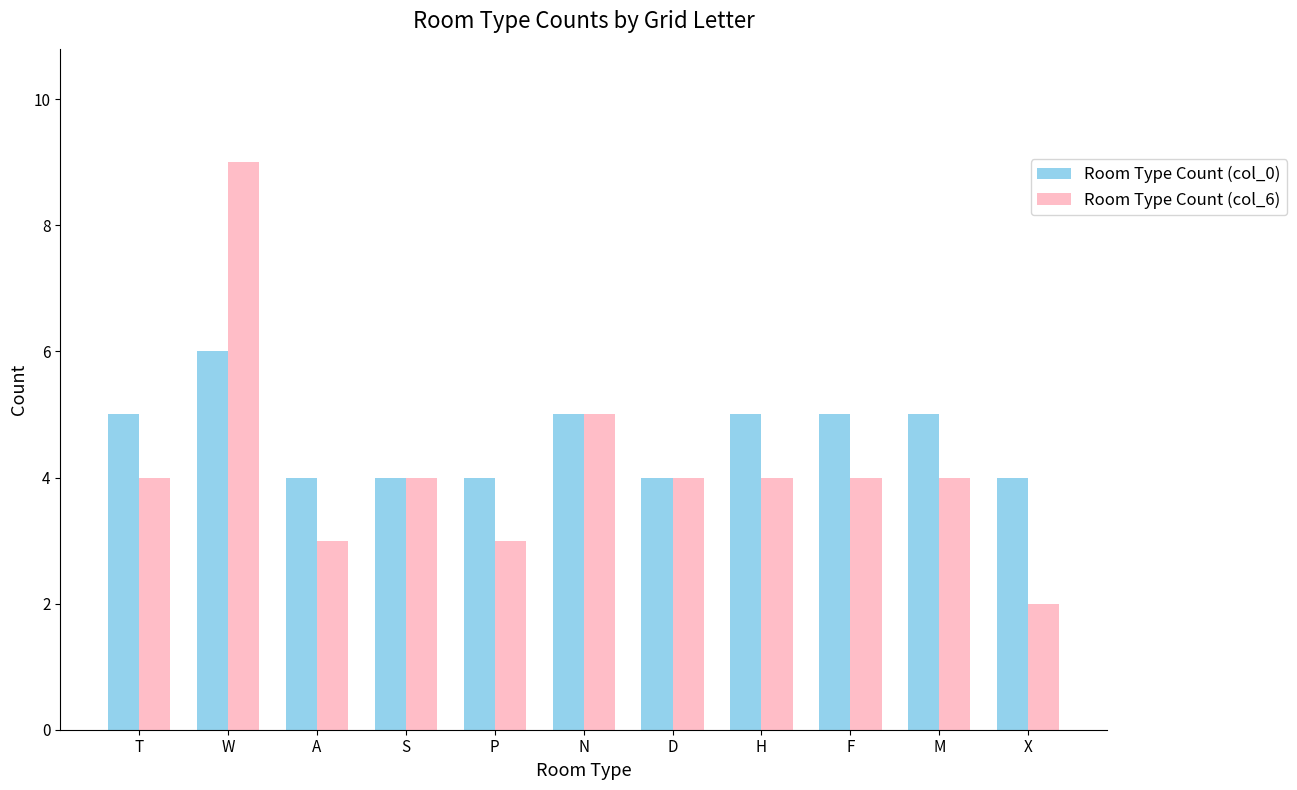

What is the label of the 11th bar from the right?

T